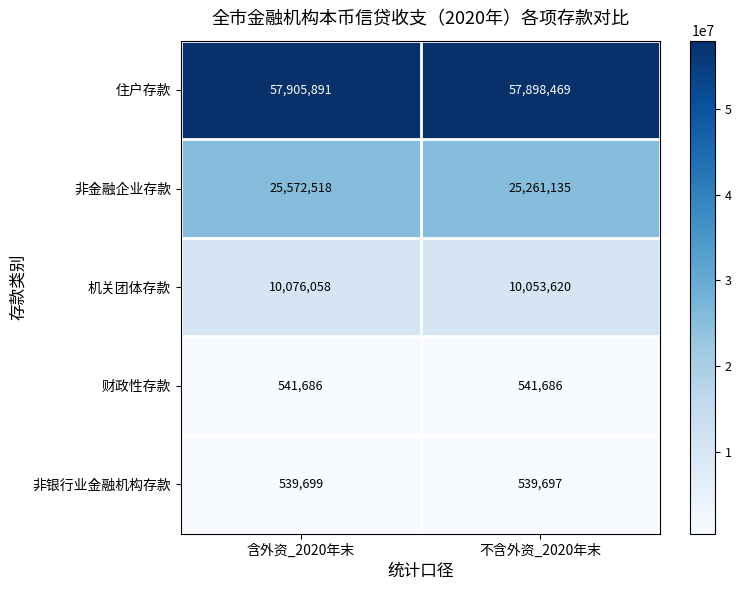

Which series changed the most between 含外资_2020年末 and 不含外资_2020年末?

非金融企业存款